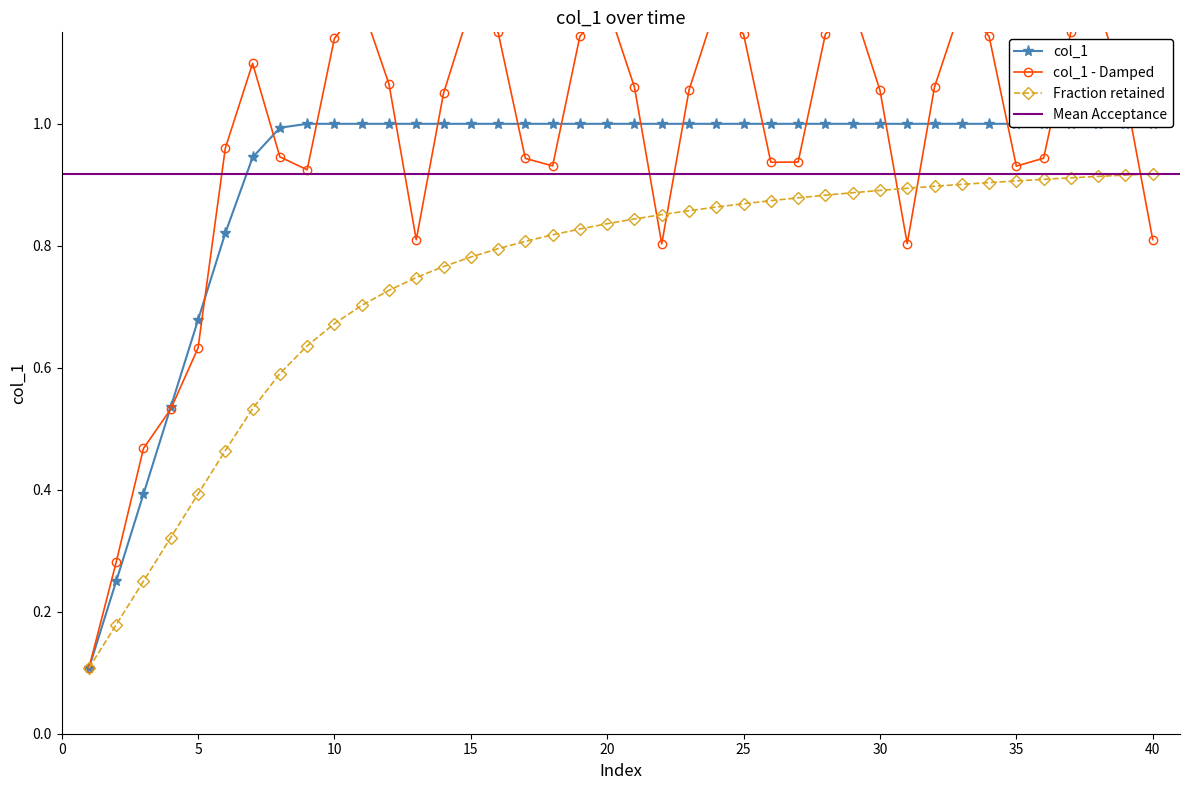

True or false: there are more than 0 points higher than both neighbors.

False